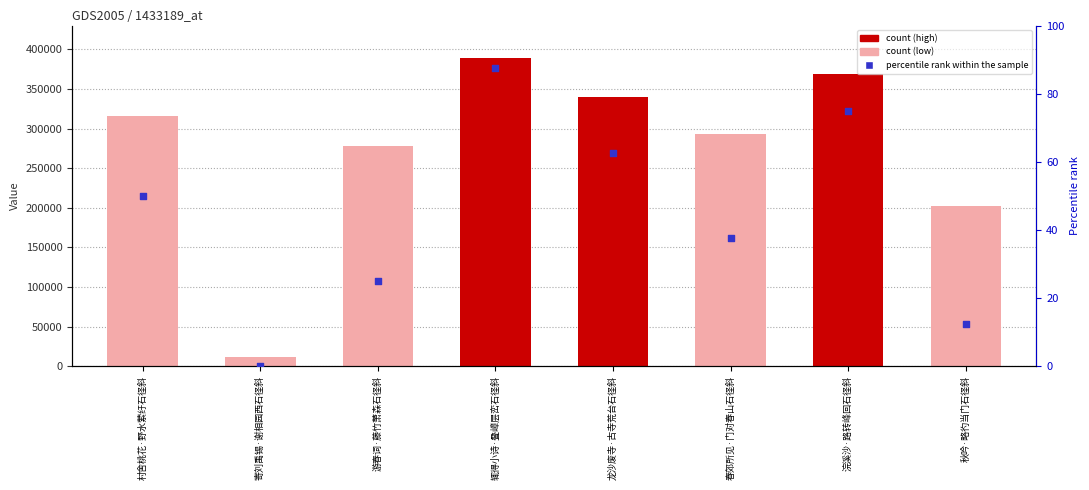

Which series has the largest total across all categories?

col_0